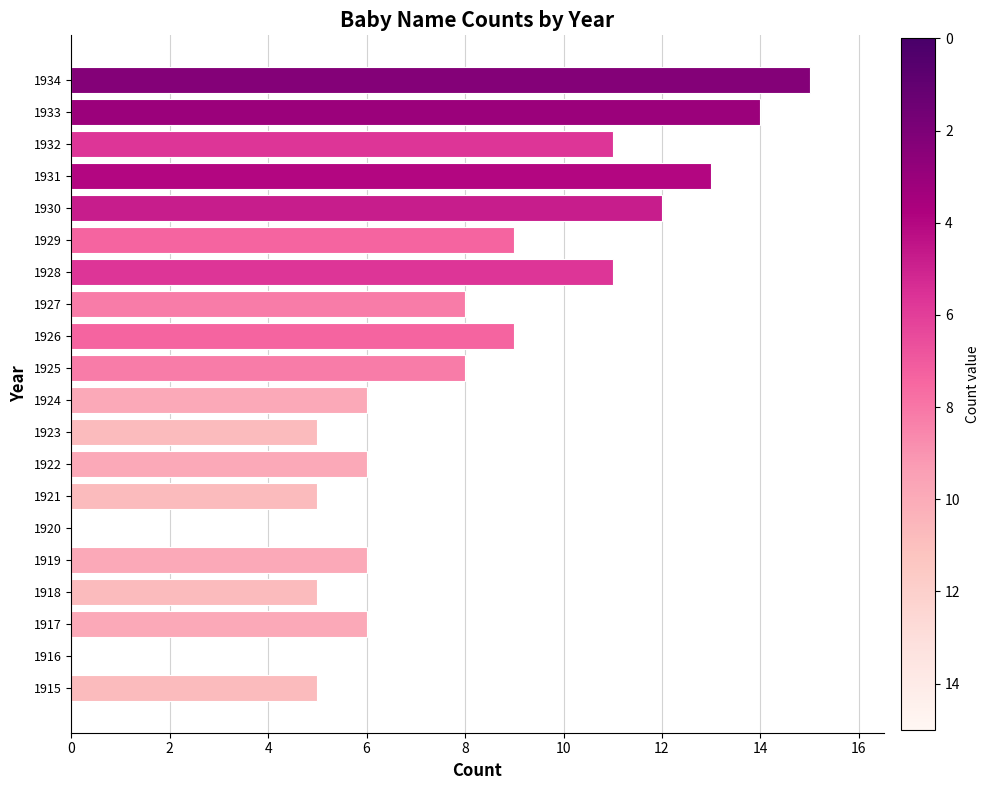

What is the greatest value displayed?

15